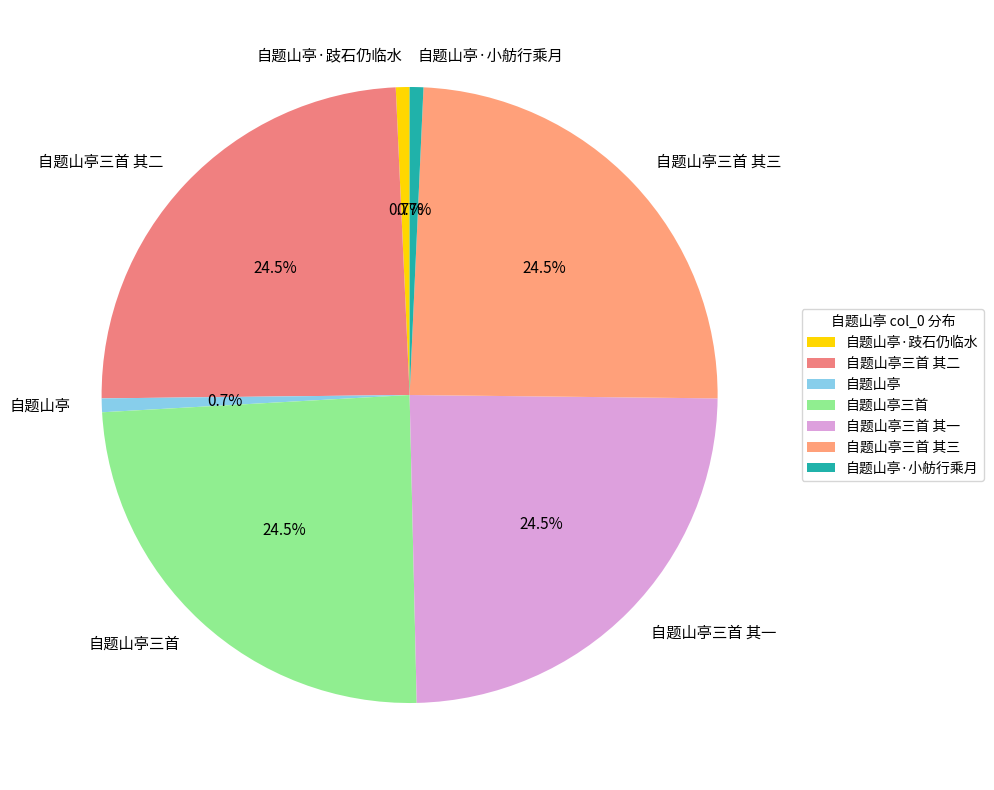

Is the sum of 自题山亭三首 其二 and 自题山亭 greater than half?

No